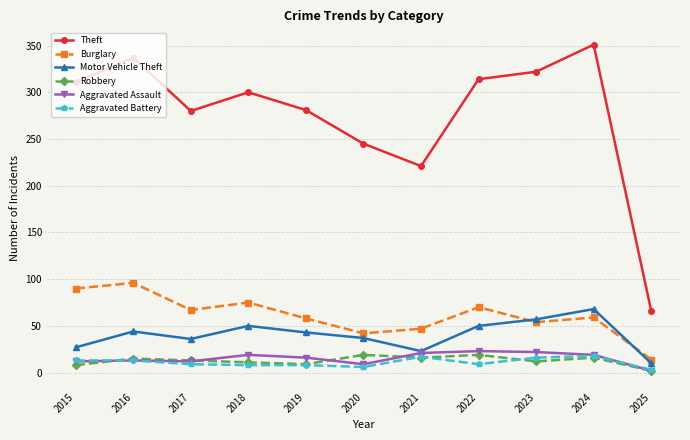

Is it true that Motor Vehicle Theft equals 23 at 2023?

False